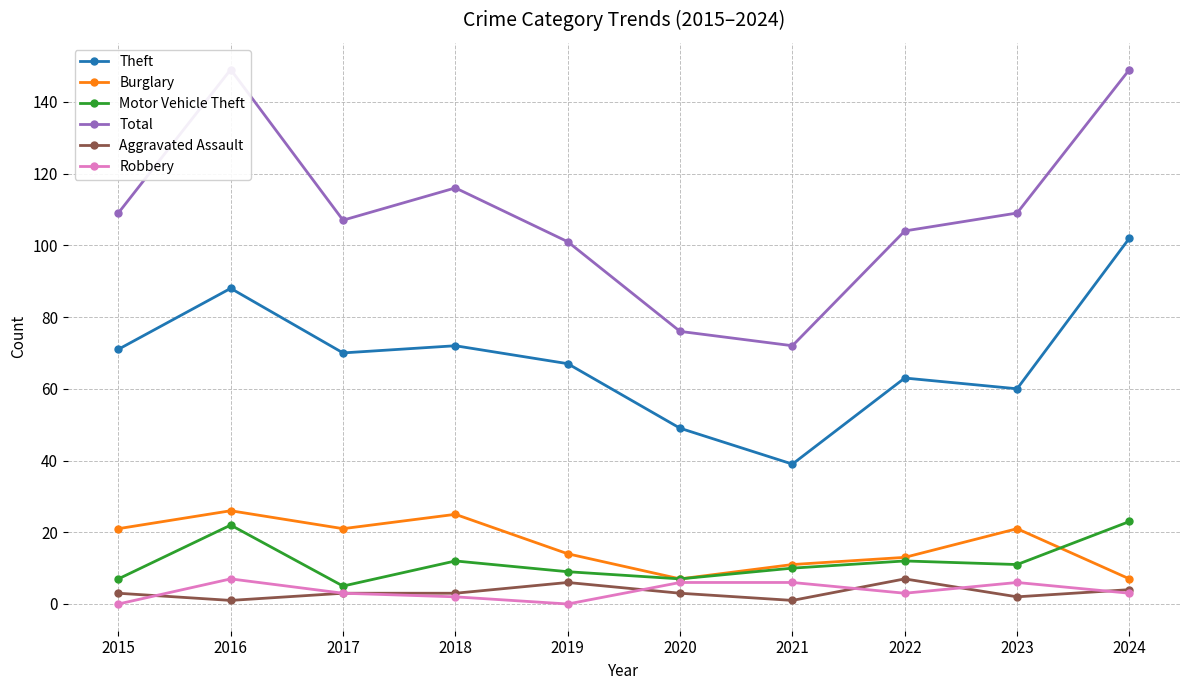

True or false: Robbery has more than 0 interior local peaks.

True